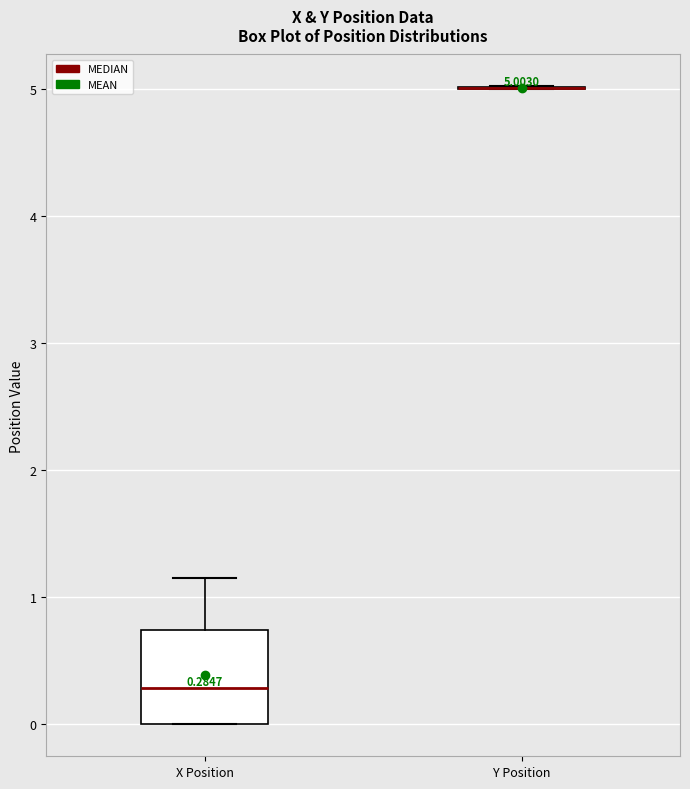

Which box is the tallest, from its lower edge to its upper edge?

X Position